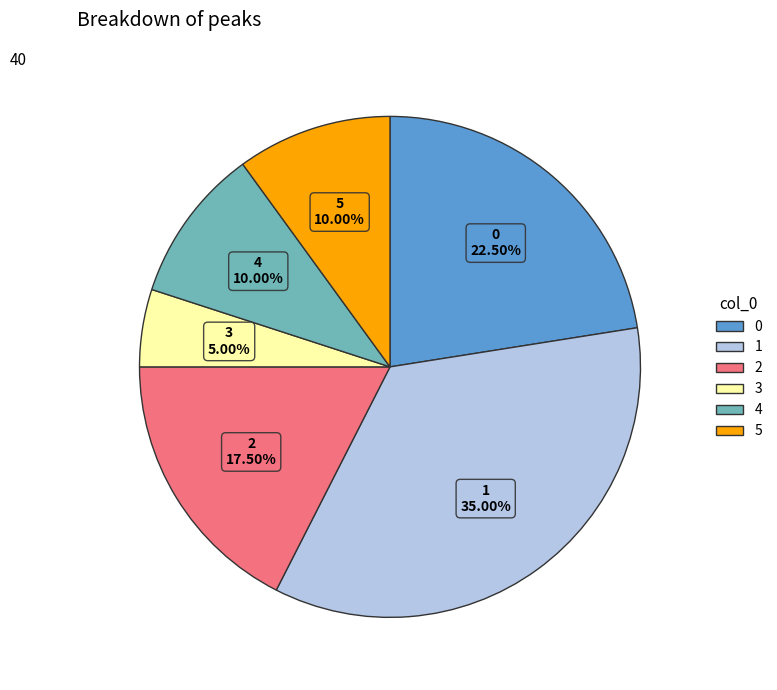

What percentage do 0 and 3 together represent?

27.5%